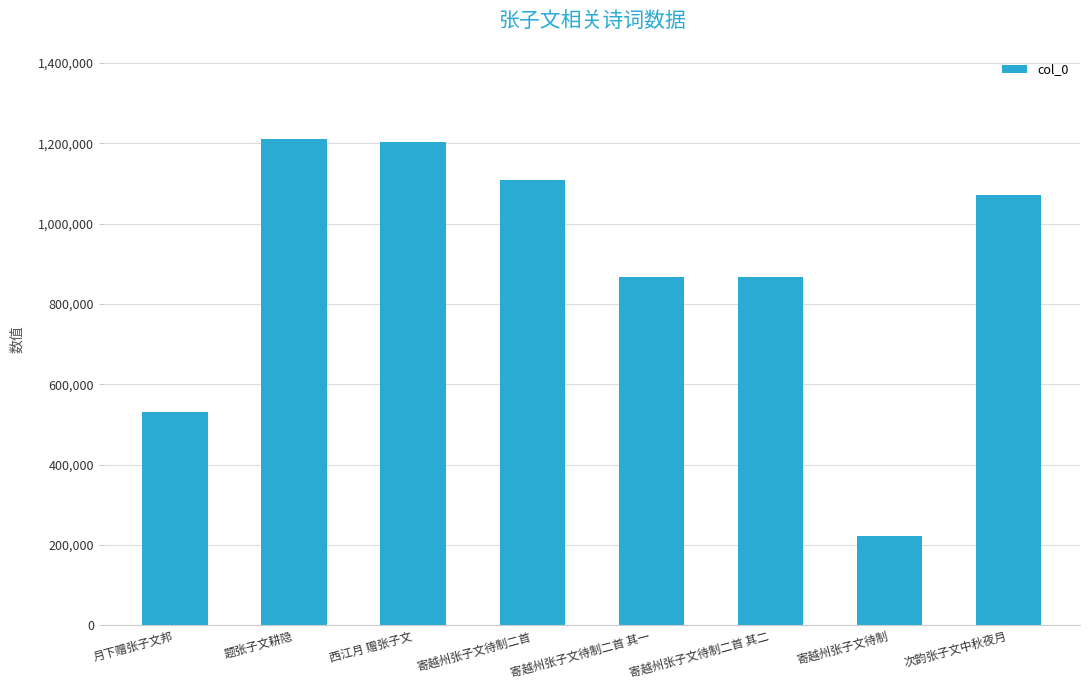

Is it true that the value at 题张子文耕隐 is 1734918?

False